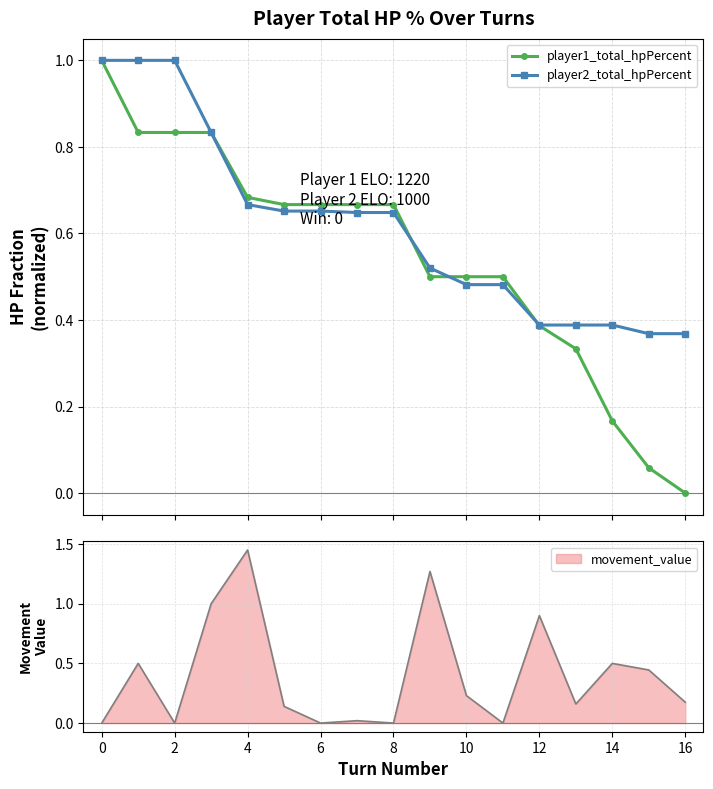

True or false: player1_total_hpPercent has a value of 0.6 at 16.

False